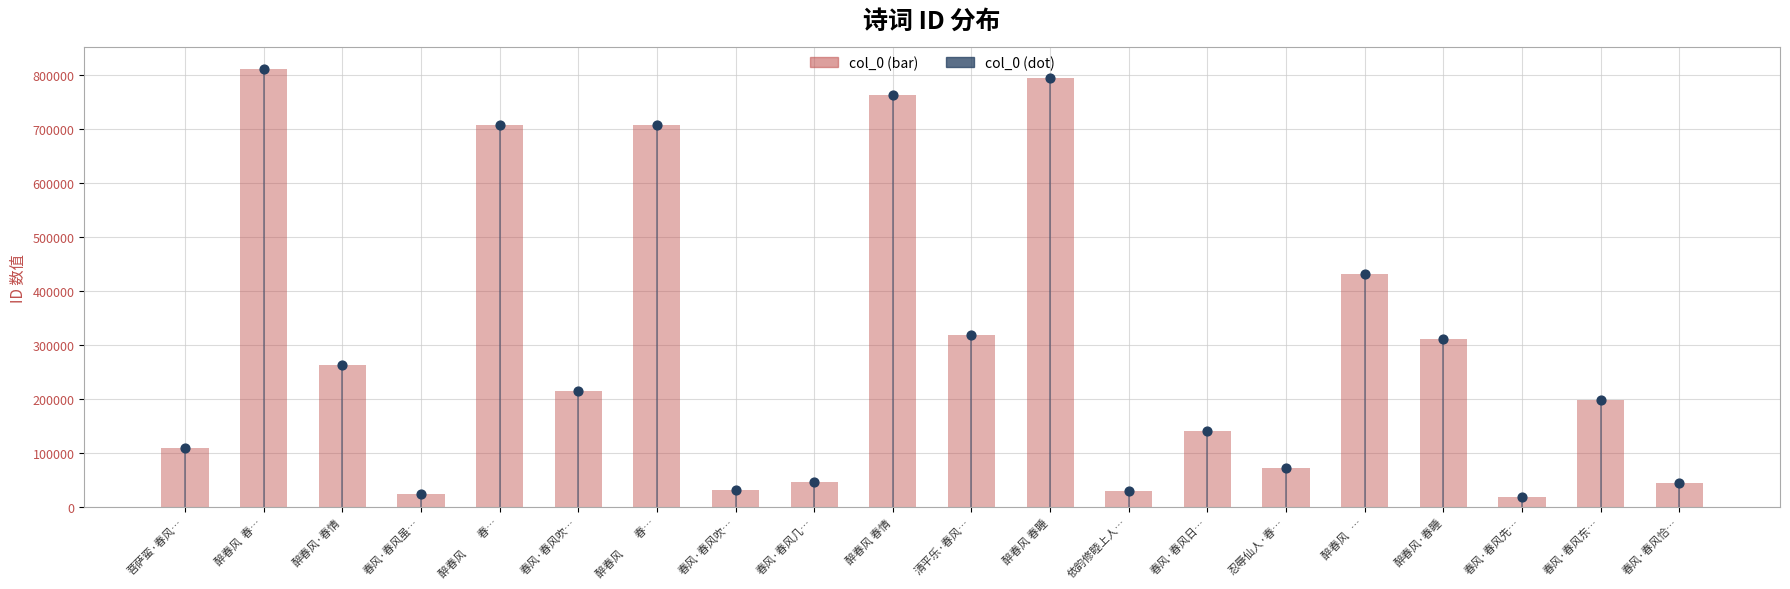

Which series has the largest total across all categories?

col_0 (bar)